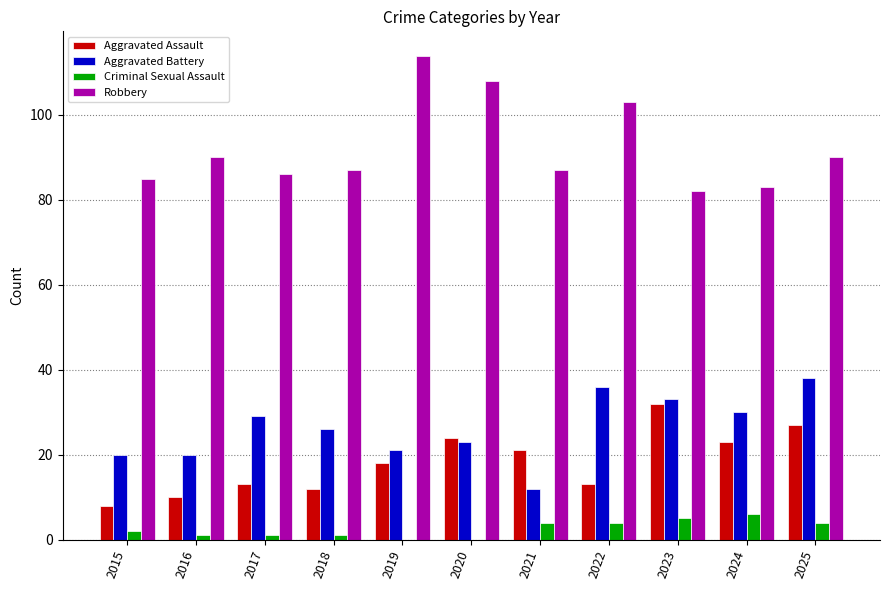

What is the greatest value displayed?

114